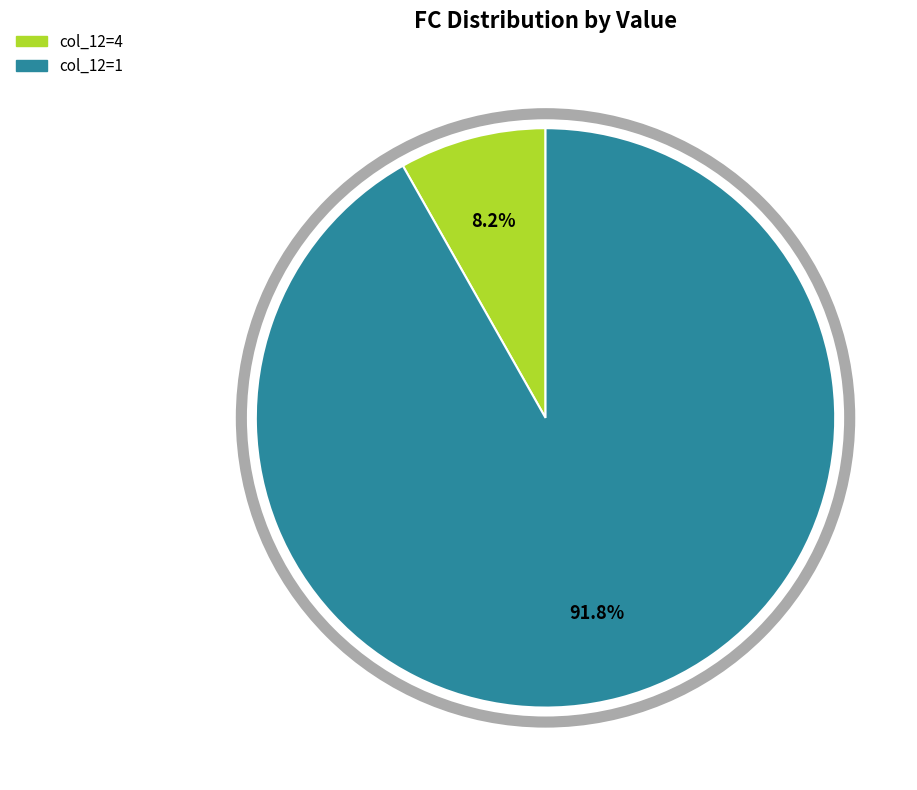

To the nearest percent, what is the average slice percentage?

50%